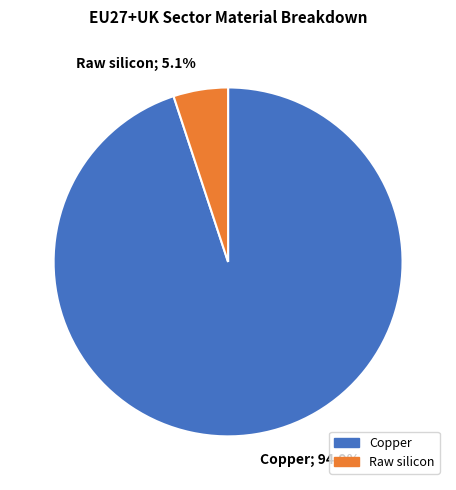

How many segments does this pie chart have?

2